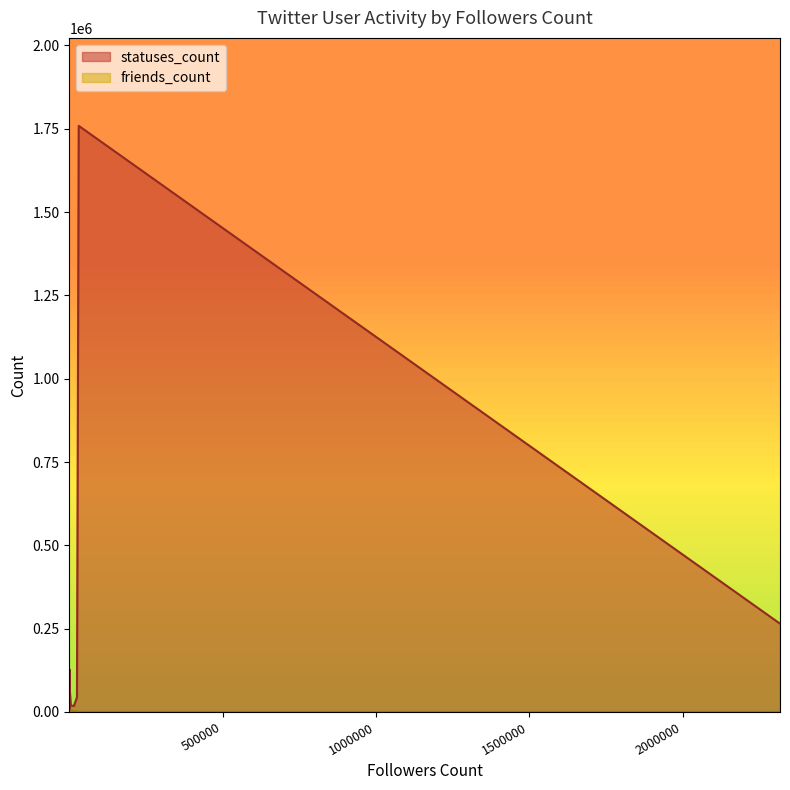

Rank the series at 553 from lowest to highest value.

friends_count, statuses_count